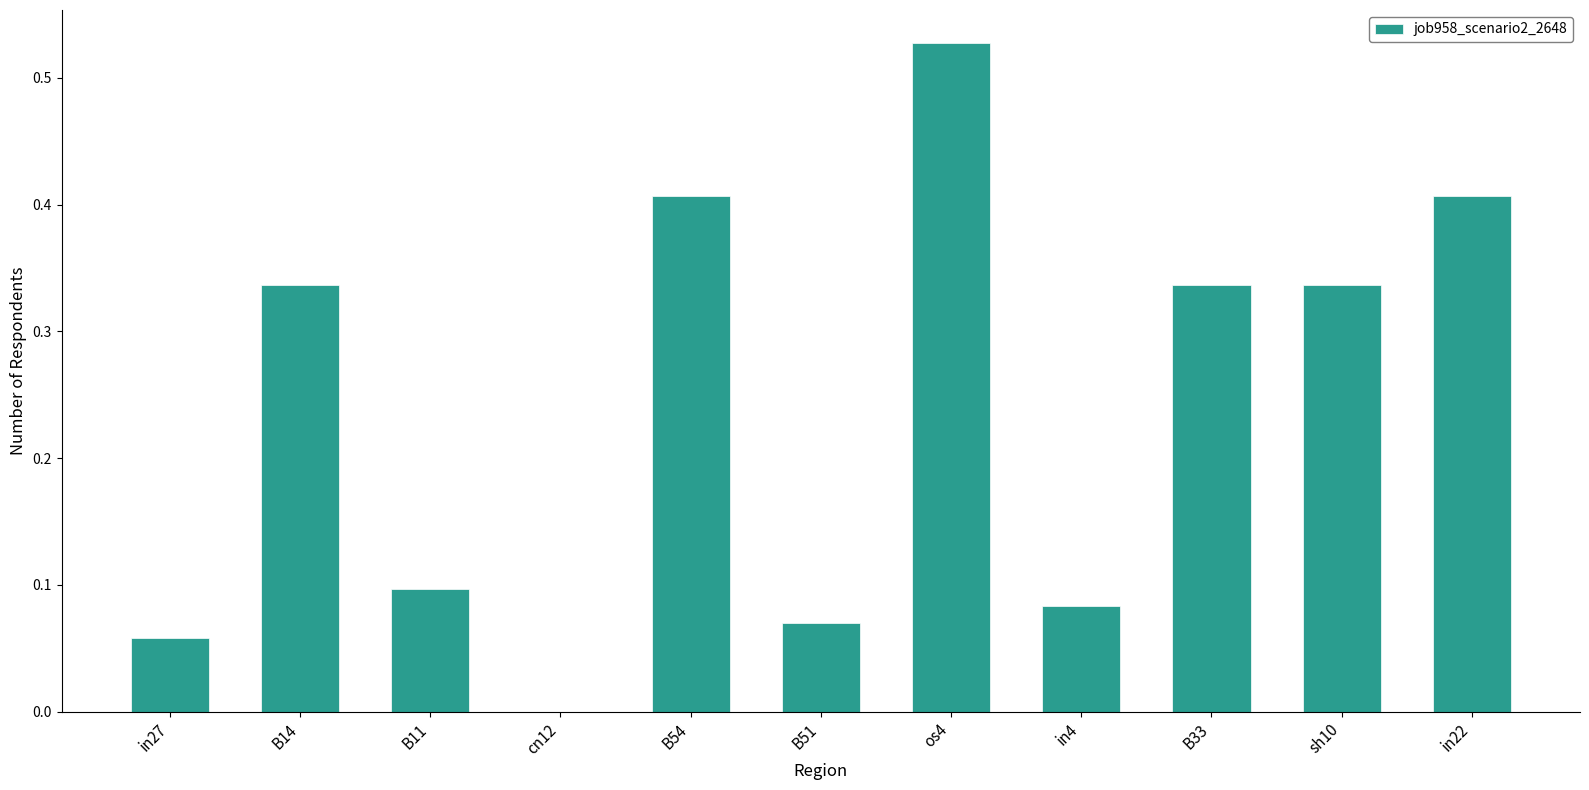

Which label corresponds to the largest value in the chart?

os4